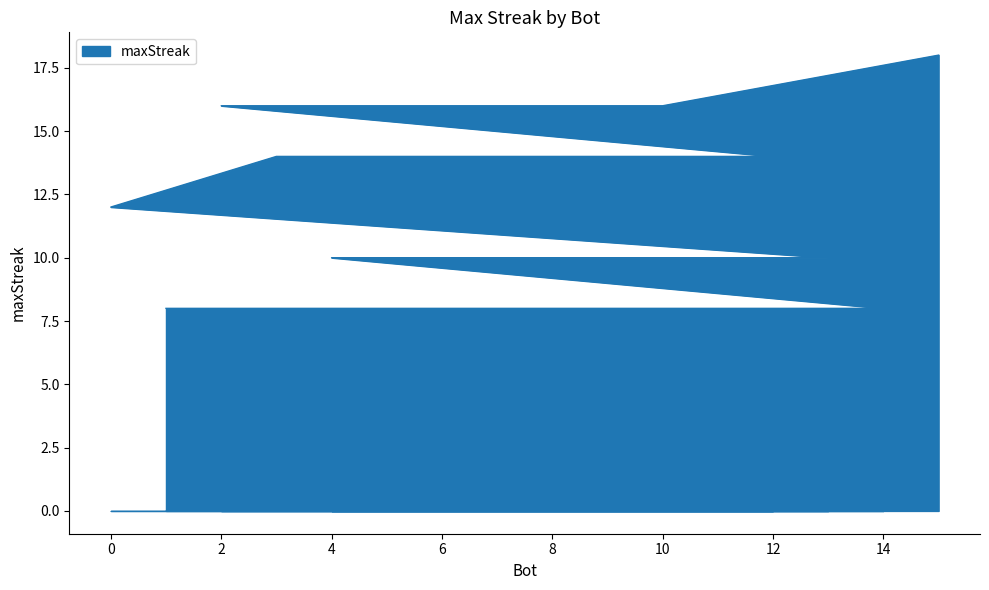

Does the chart display data point markers on the line(s)?

No